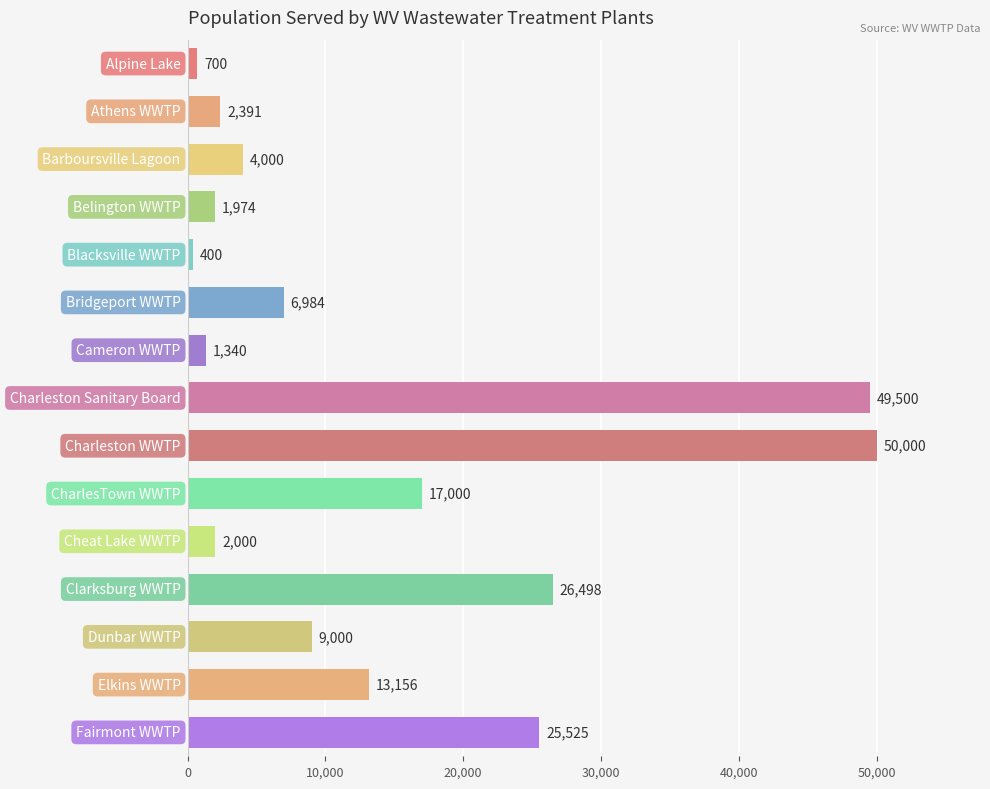

What is the average value?

14031